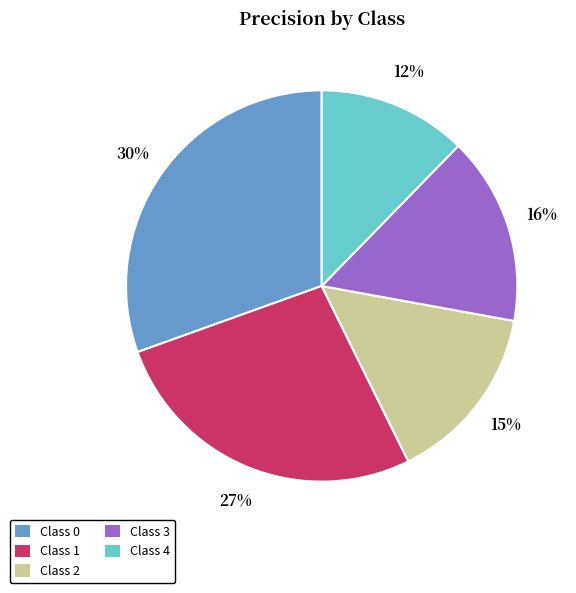

To the nearest percent, what is the average slice percentage?

20%